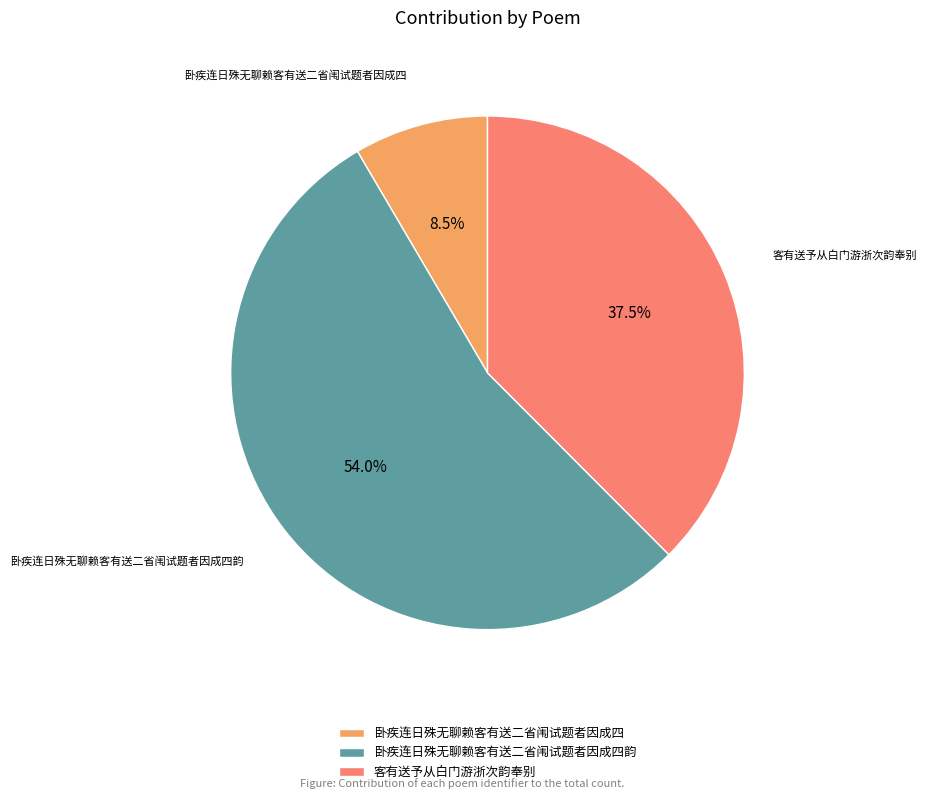

Is 卧疾连日殊无聊赖客有送二省闱试题者因成四 the majority of the pie?

No